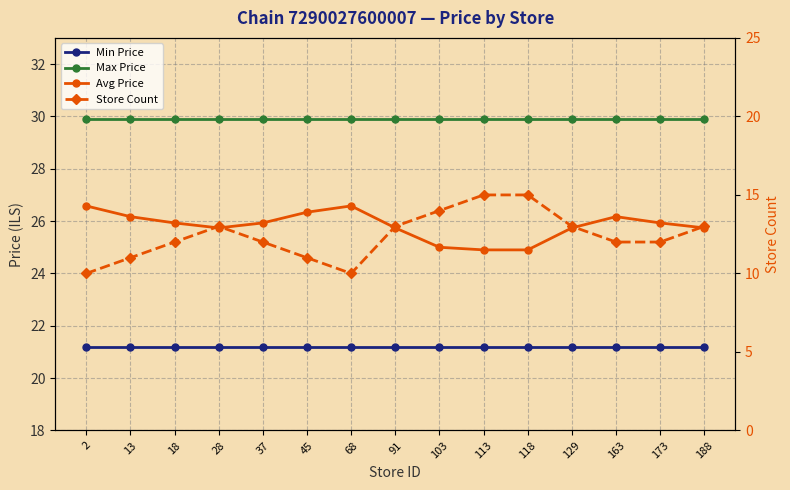

What are all the series names shown in the legend?

Min Price, Max Price, Avg Price, Store Count